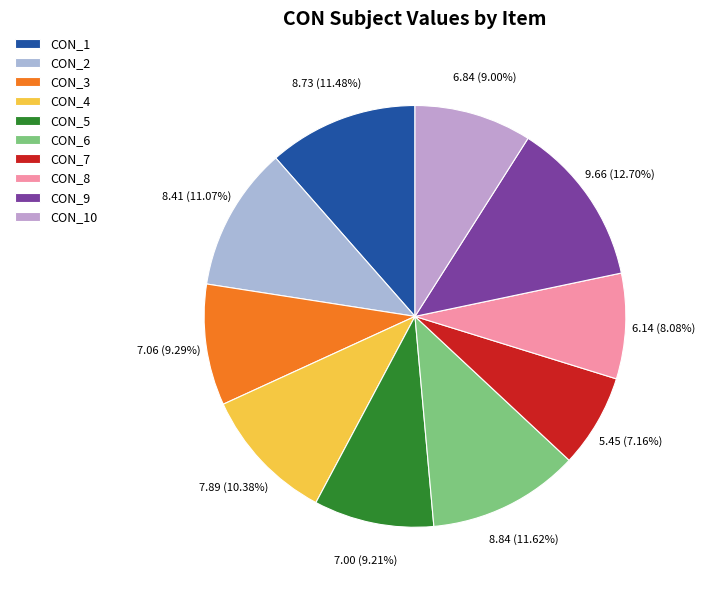

The CON_4 slice represents 10% of the pie. True or false?

True